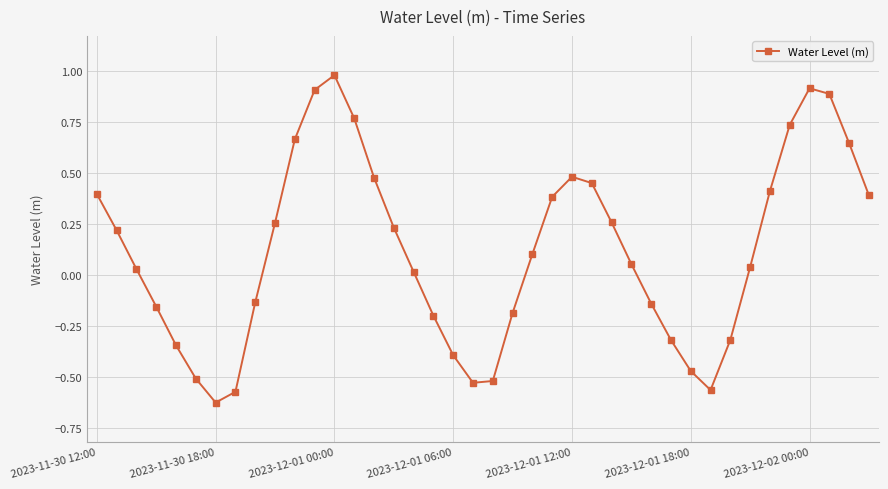

What is the value of the 37th point from the left?

0.9